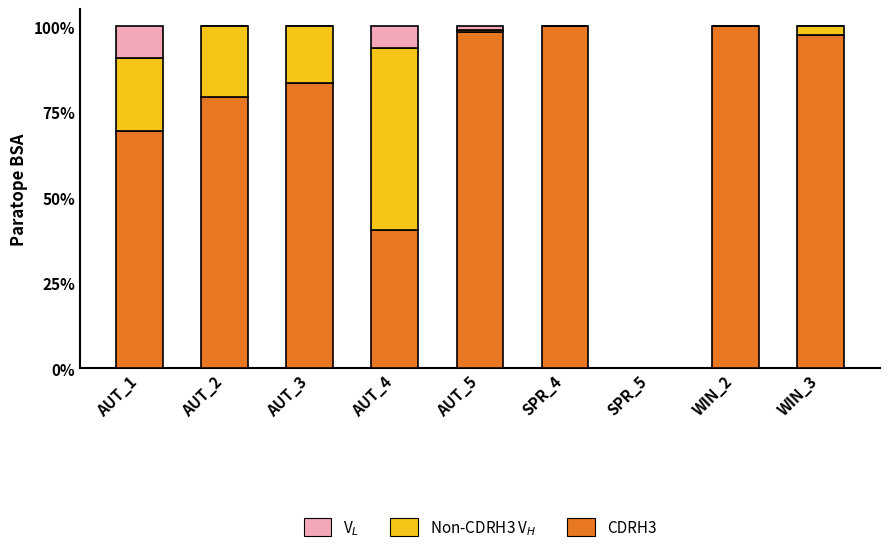

What is the total value across all series at AUT_4?

100.0